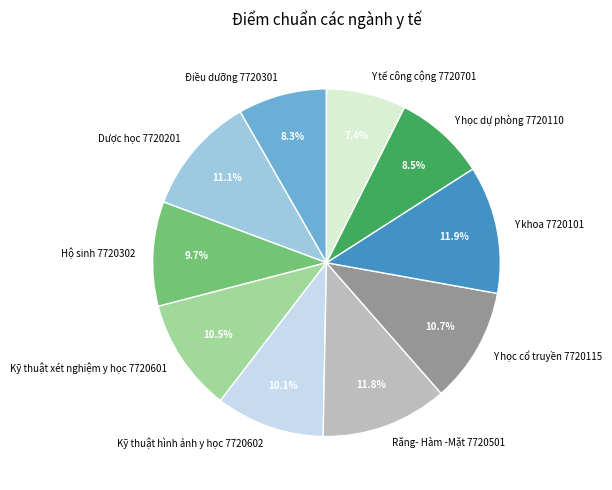

Count the number of slices in the pie.

10